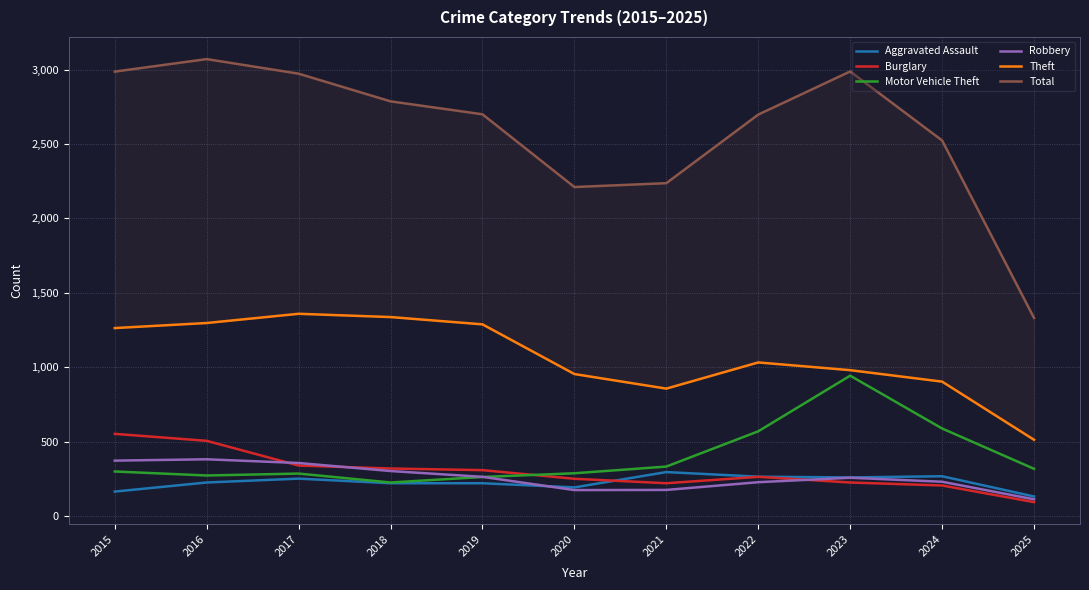

How many interior local valleys does the Theft series have?

1